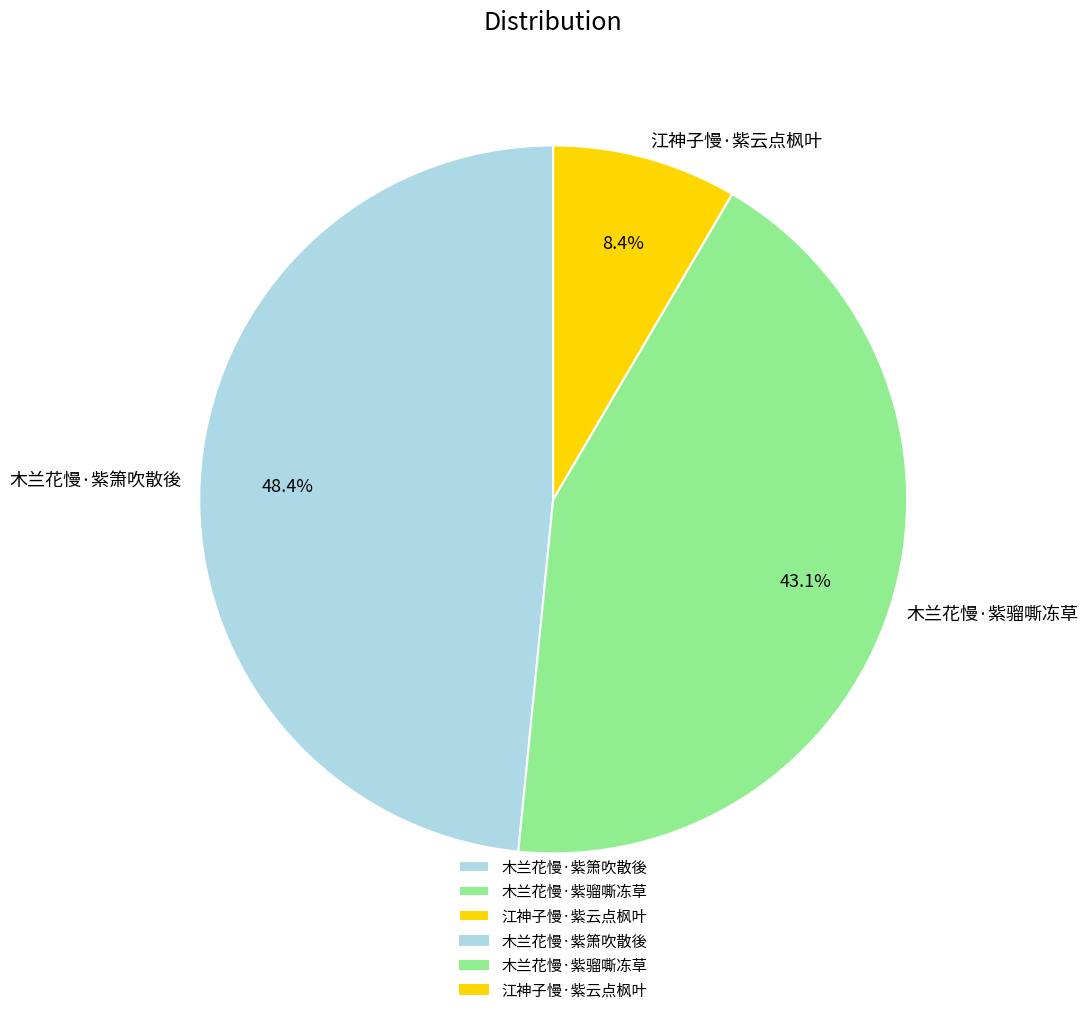

What percentage is NOT represented by 木兰花慢·紫箫吹散後?

51.6%